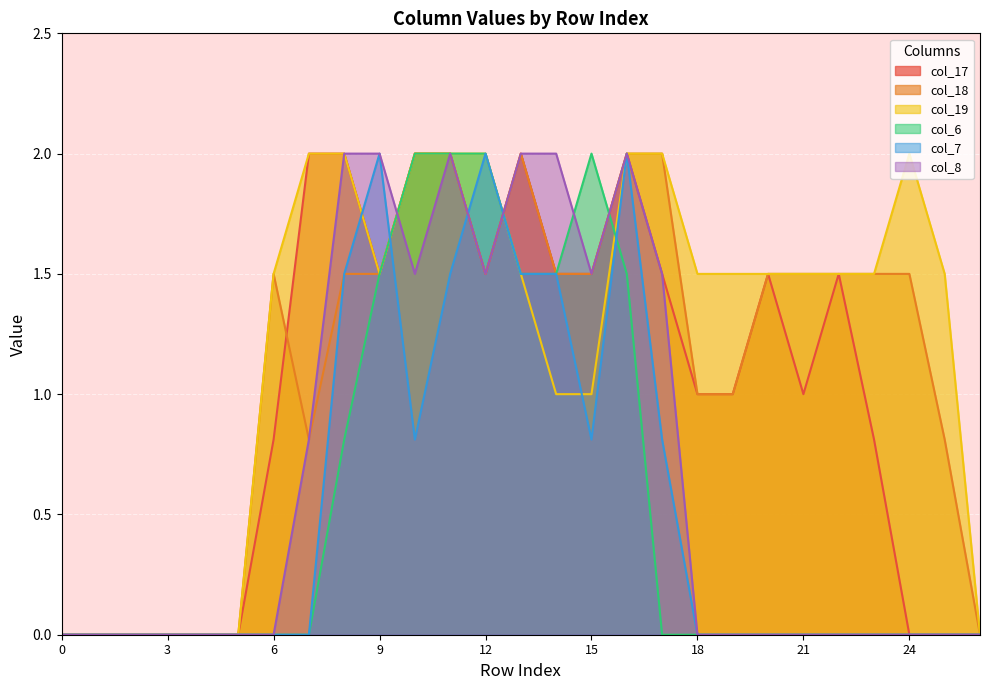

The value of col_17 at 18 is 1.0. True or false?

True